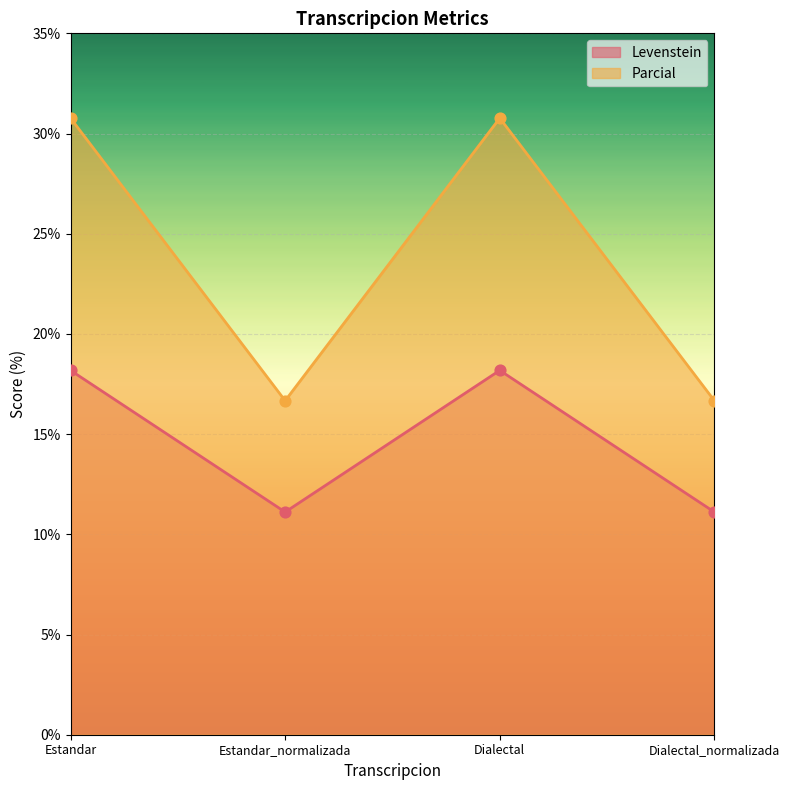

At how many categories does at least one series exceed 19?

2